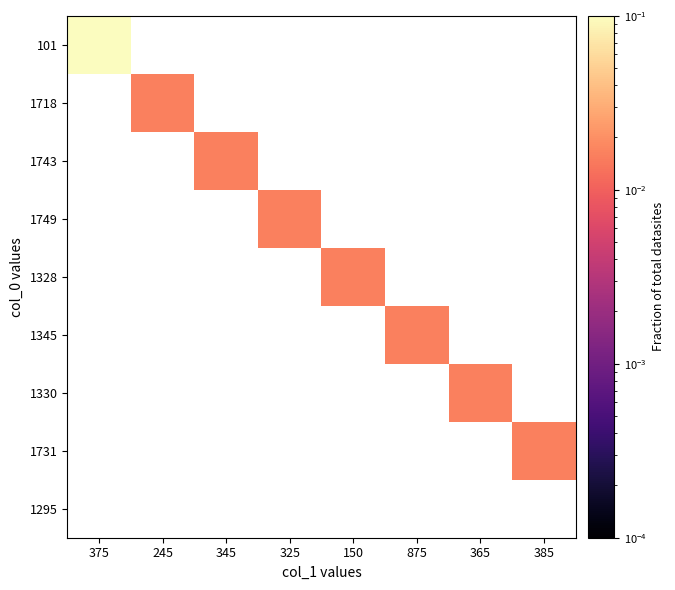

List the labels in order of 1743 value, smallest first.

375, 245, 345, 325, 150, 875, 365, 385